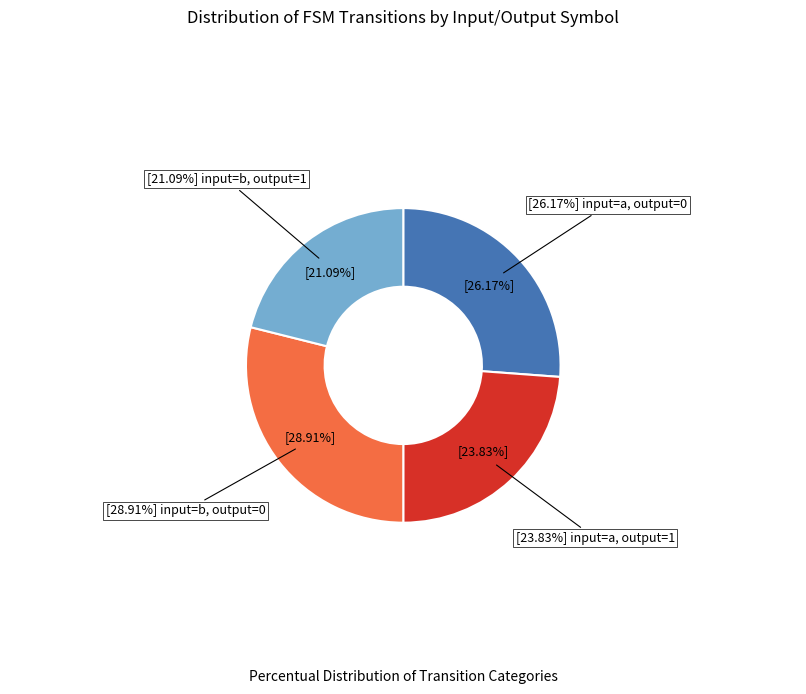

Rank the categories by value from highest to lowest.

output_0_input_b, output_0_input_a, output_1_input_a, output_1_input_b